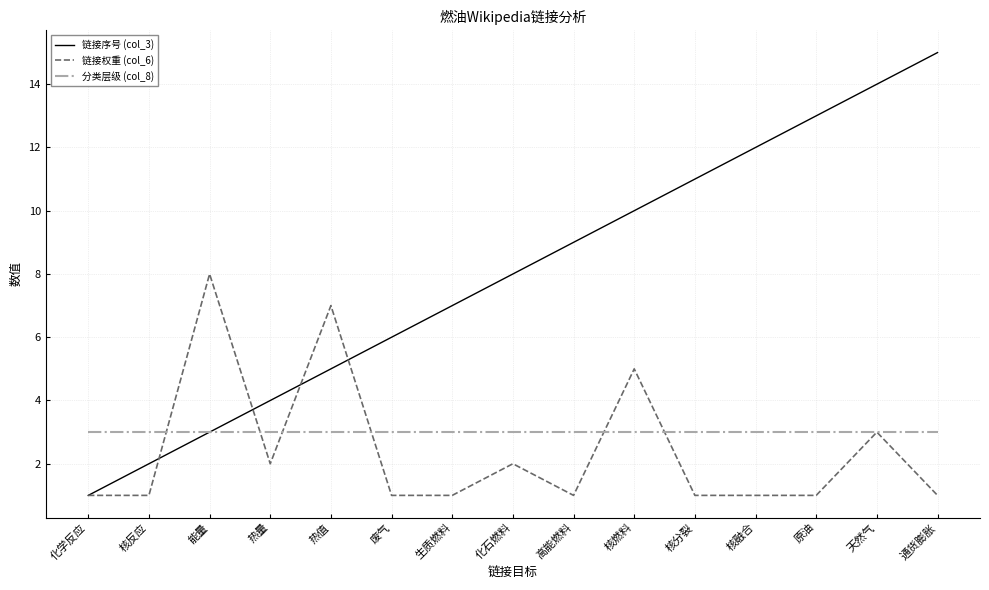

Is it true that 链接权重 (col_6) equals 3 at 能量?

False